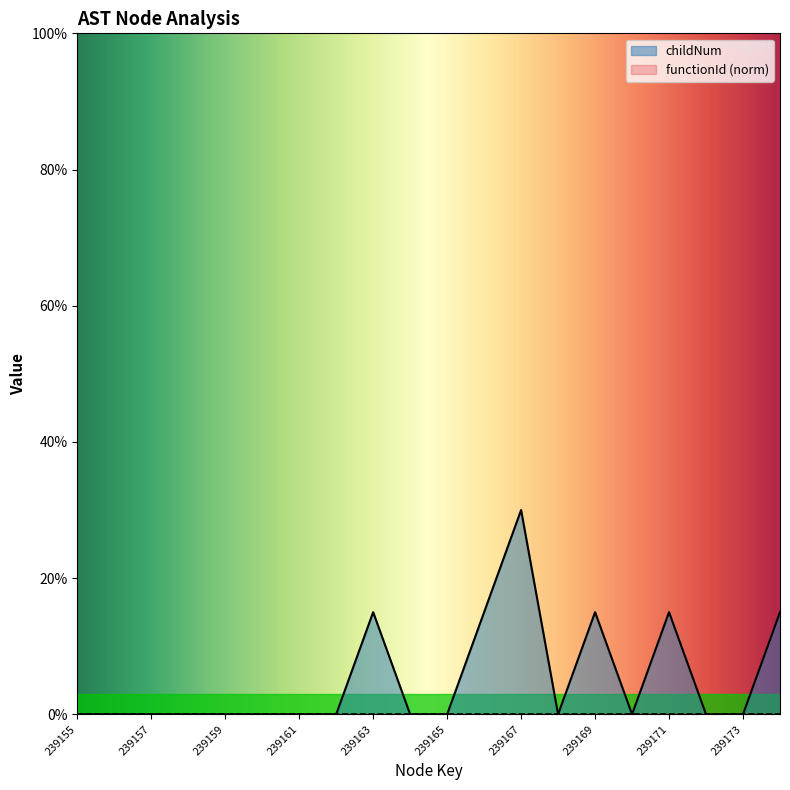

List the labels in order of value, largest first.

239167, 239163, 239166, 239169, 239171, 239174, 239155, 239156, 239157, 239158, 239159, 239160, 239161, 239162, 239164, 239165, 239168, 239170, 239172, 239173